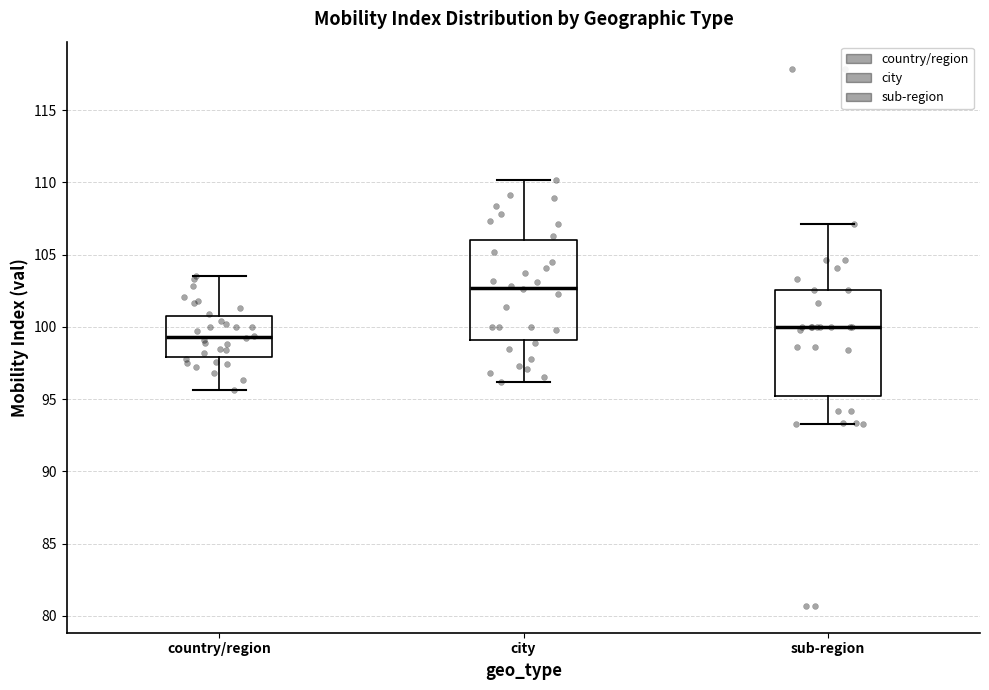

Reading left to right, read every box against the y-axis: the position of its median line, the range the box covers, and the ends of its whiskers. The values are not printed on the chart, so give them approximately, as read against the axis.

country/region: median 99.5, box 98.0 to 101.0, whiskers 95.5 to 103.5
city: median 102.5, box 99.0 to 106.0, whiskers 96.0 to 110.0
sub-region: median 100.0, box 95.0 to 102.5, whiskers 93.5 to 107.0